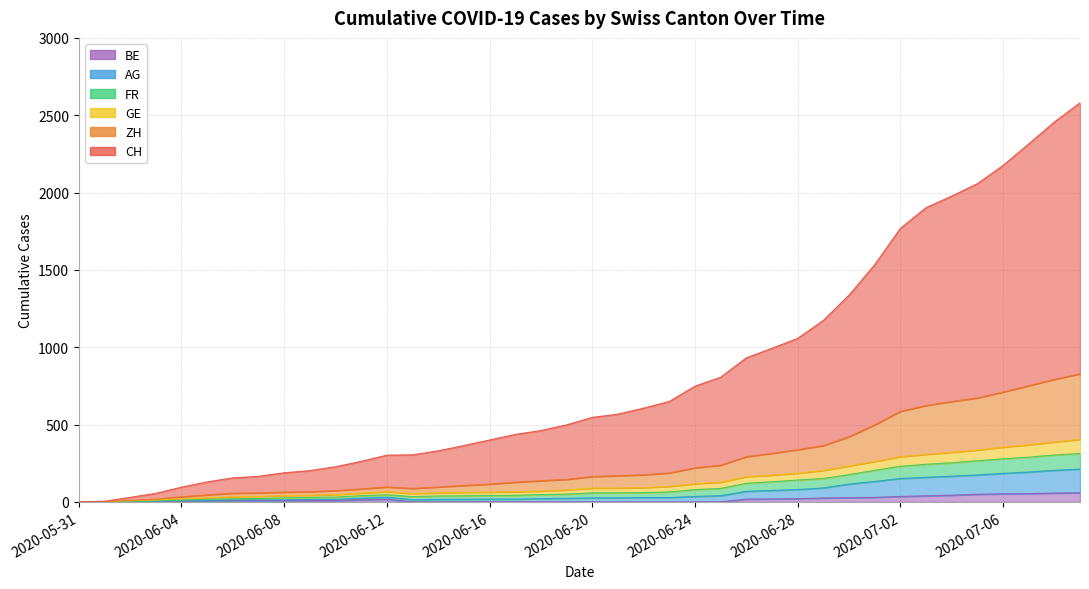

At how many categories does at least one series exceed 203?

30